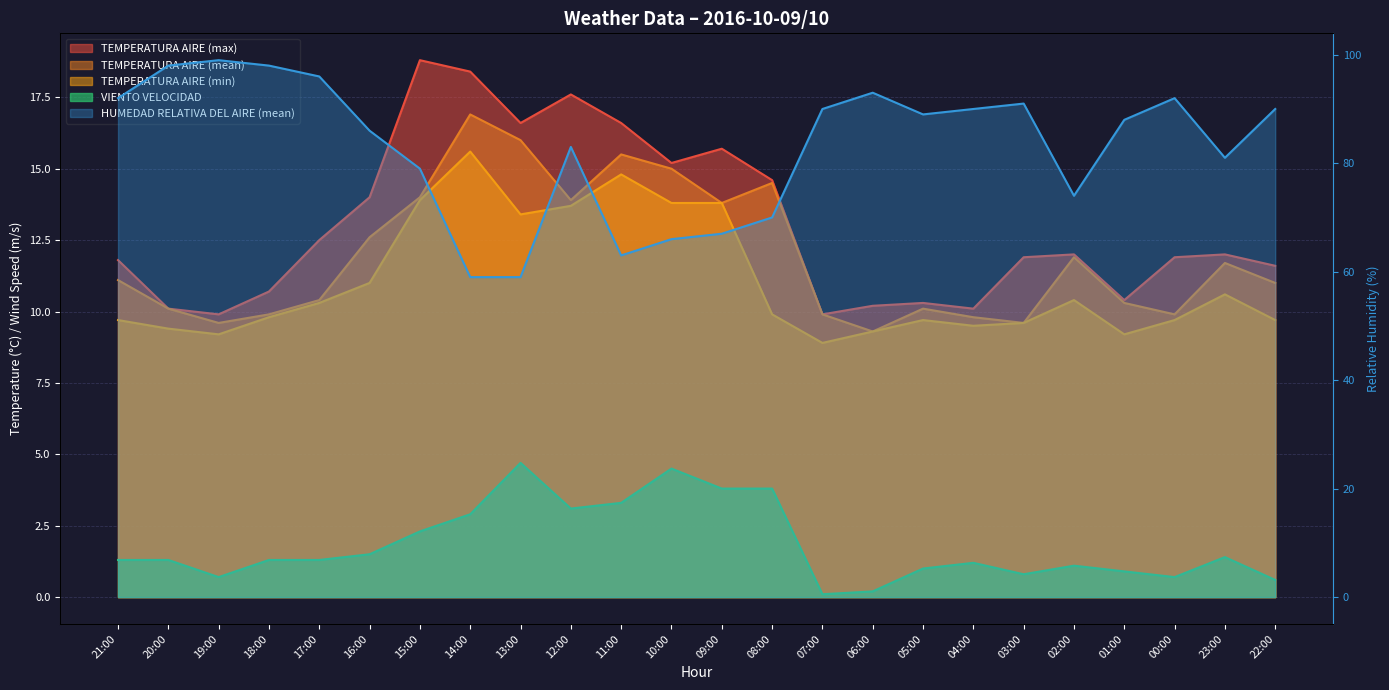

Where does the HUMEDAD RELATIVA DEL AIRE (mean) series first go above 89?

21:00